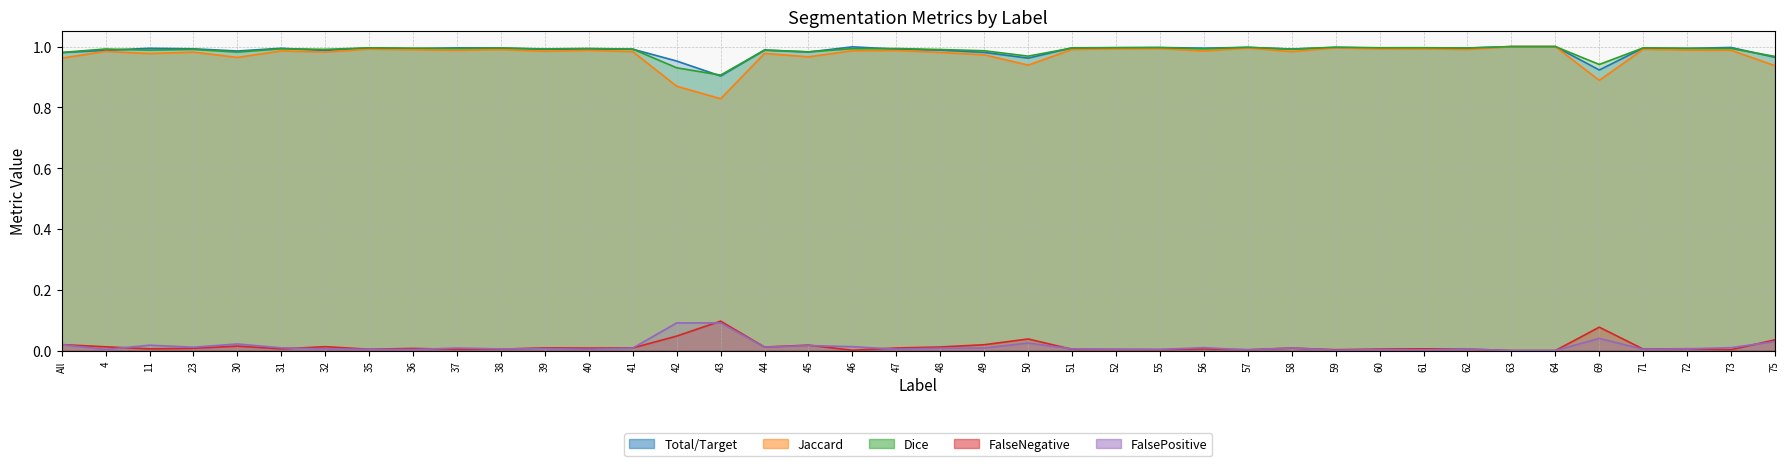

Where is the first local maximum for Jaccard?

4